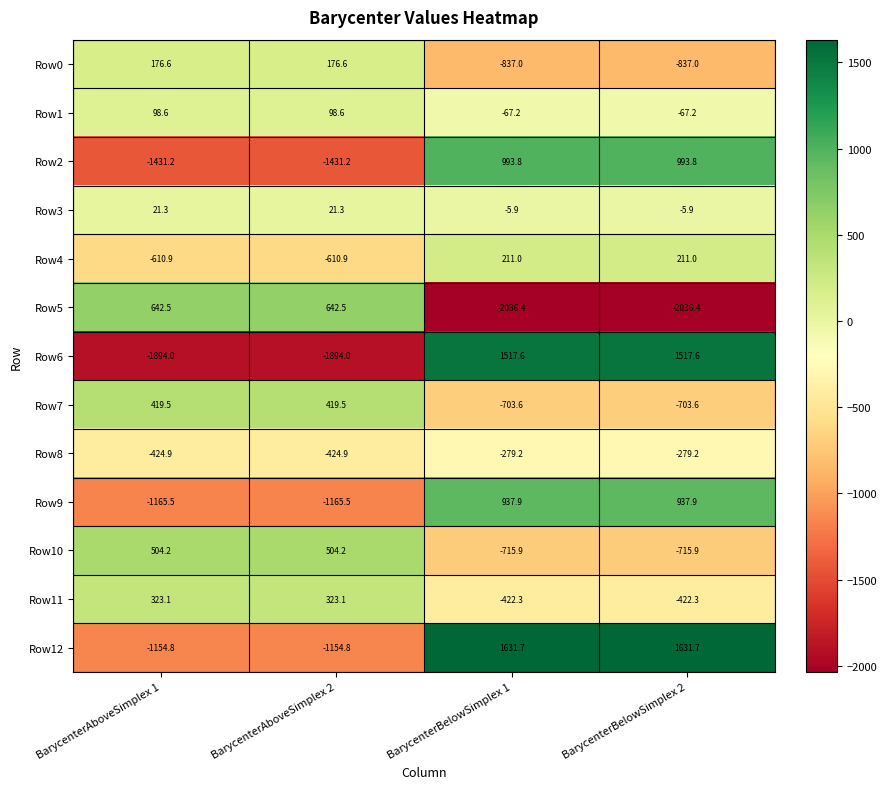

What is the difference between the Row5 values at BarycenterAboveSimplex 1 and BarycenterBelowSimplex 2?

2678.9